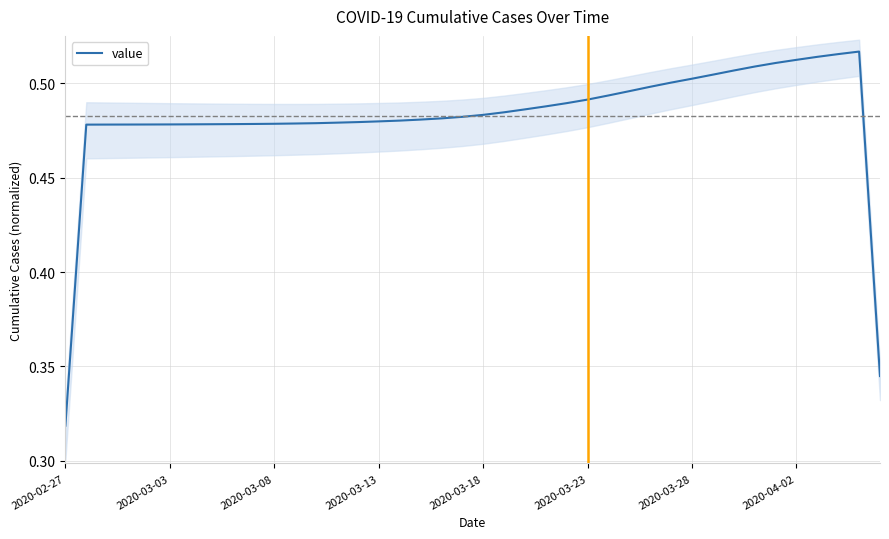

What is the minimum value shown in the chart?

0.3